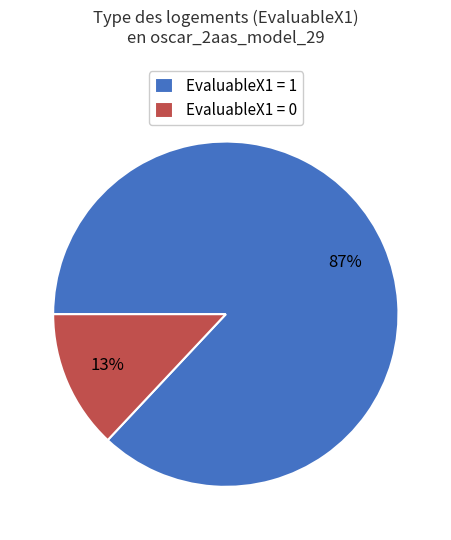

To the nearest percent, what percentage of the pie is EvaluableX1 = 1?

87%